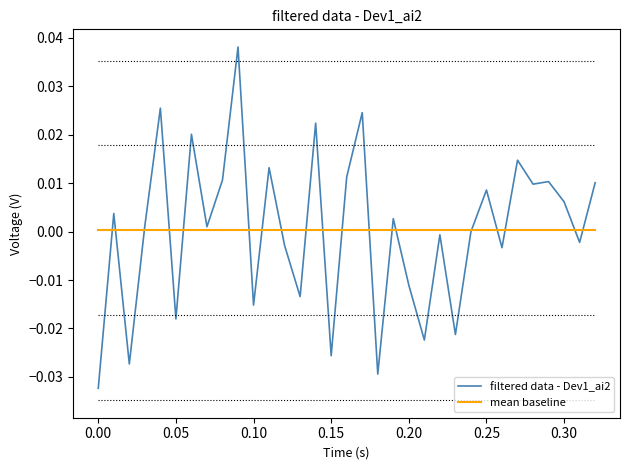

What are all the series names shown in the legend?

filtered data - Dev1_ai2, mean baseline